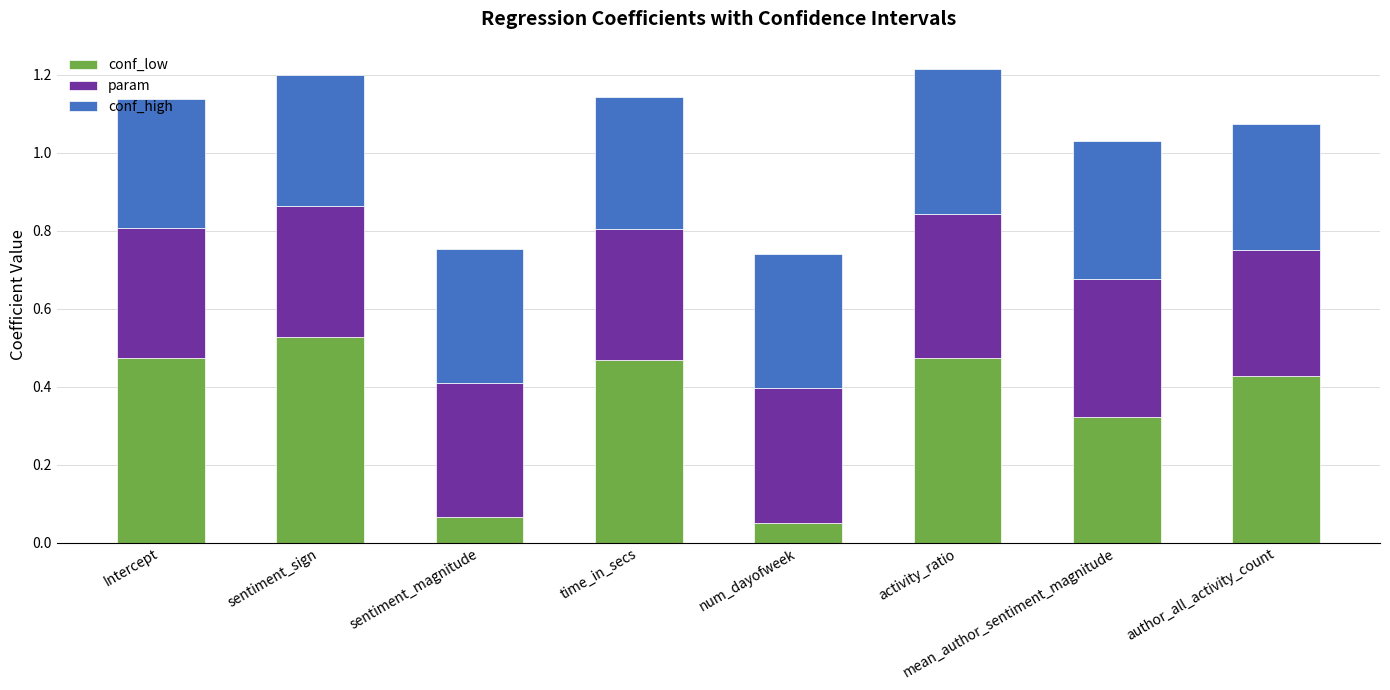

At which label does conf_low reach its peak?

sentiment_sign